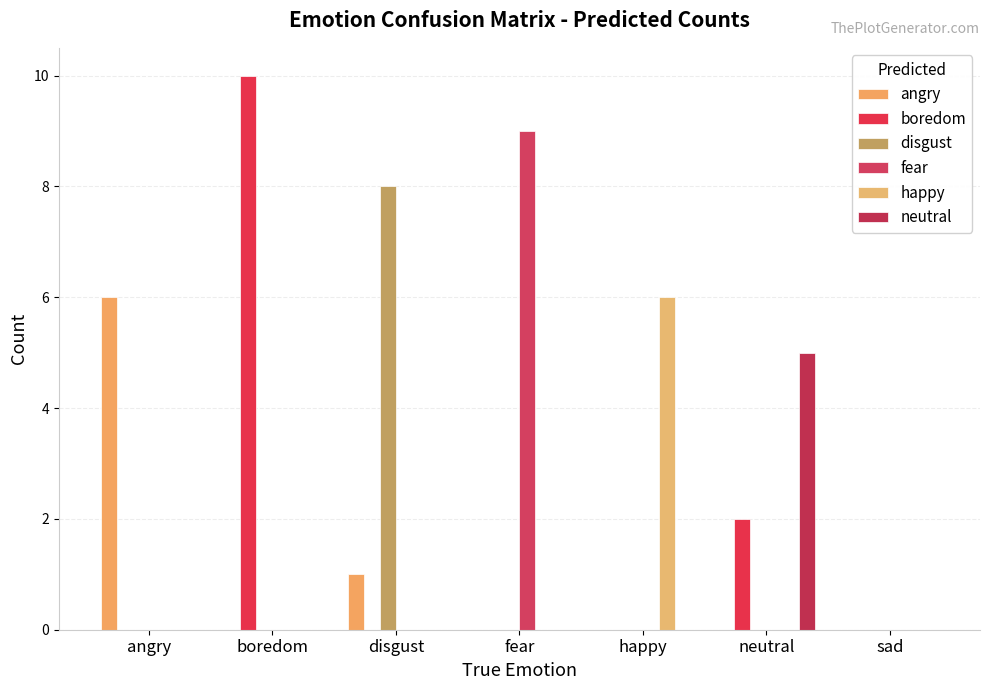

The value of neutral at neutral is 5. True or false?

True